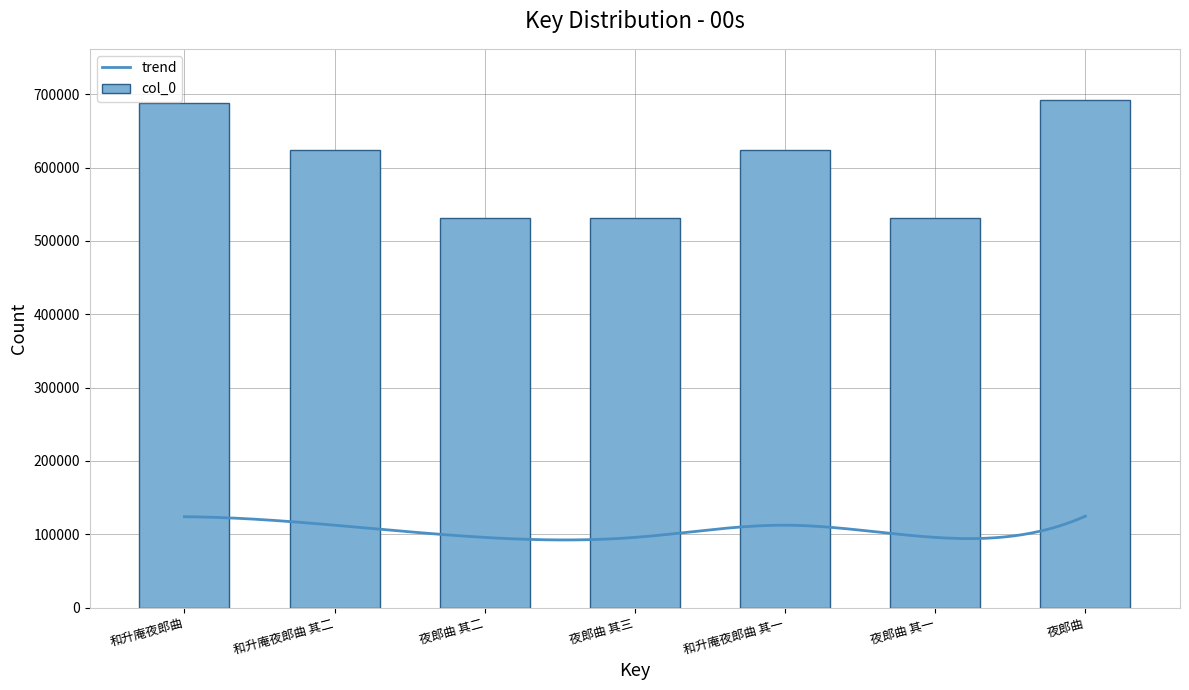

What is the difference between the maximum and minimum values?

161145